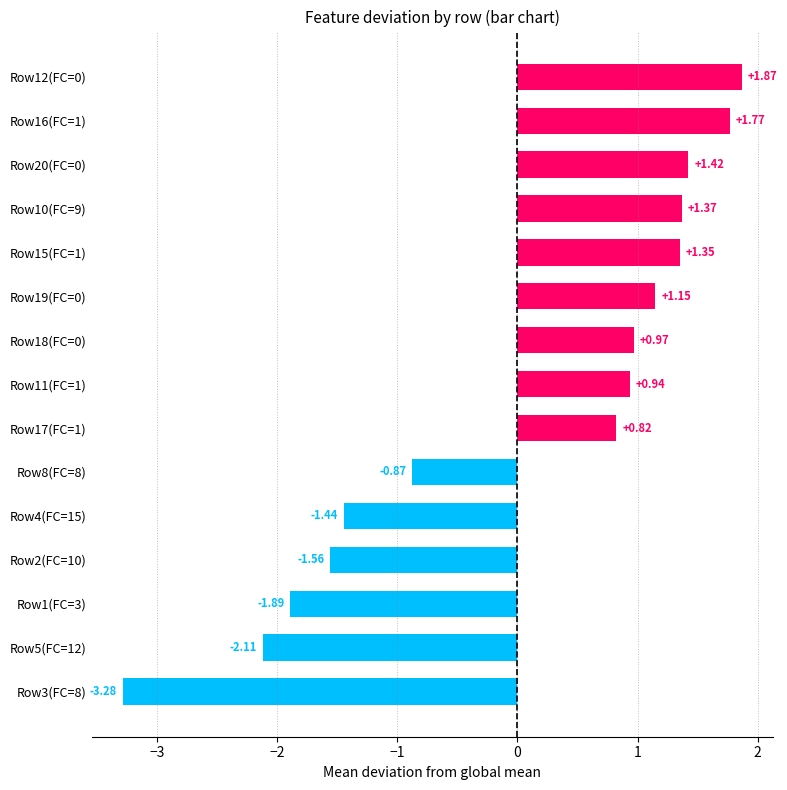

What is the sum of the values at Row5(FC=12) and Row19(FC=0)?

-1.0